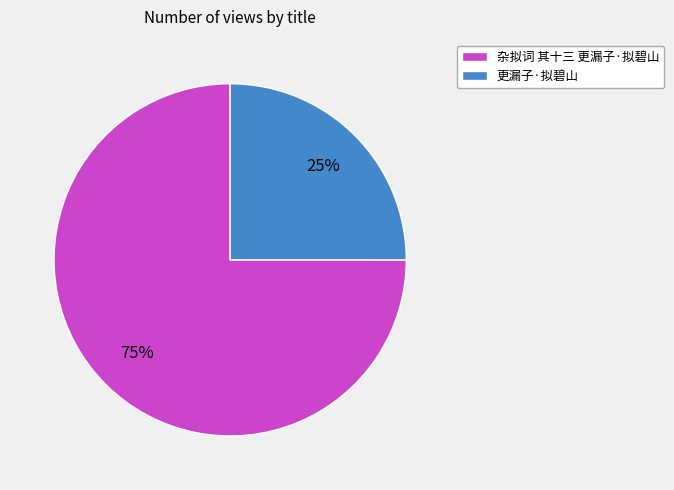

True or false: 杂拟词 其十三 更漏子·拟碧山 accounts for 75% of the total.

True